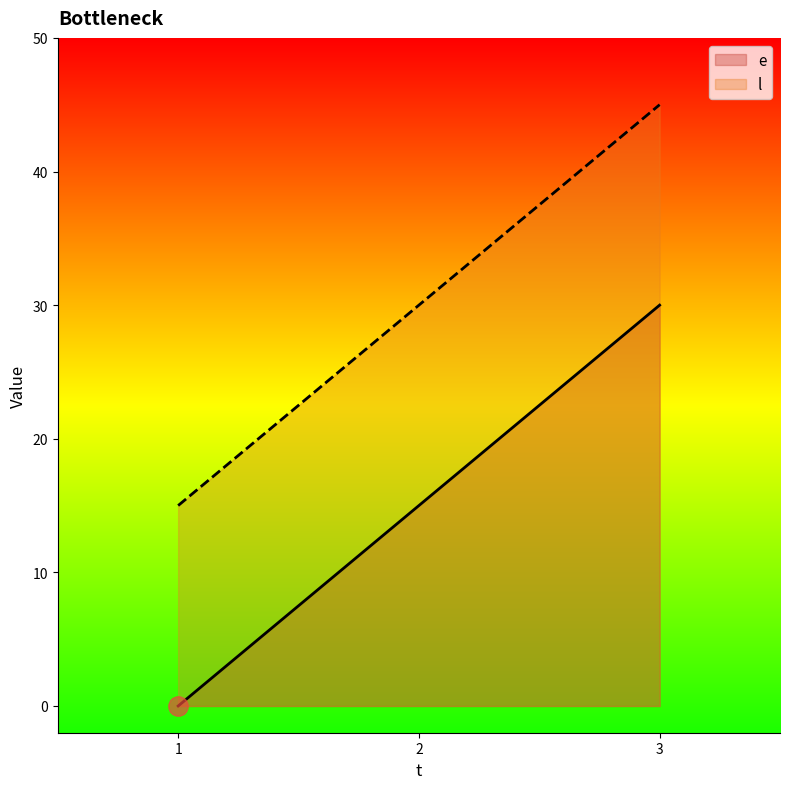

Reading left to right, transcribe all the data shown in this chart.

e: 0	15	30
l: 15	30	45